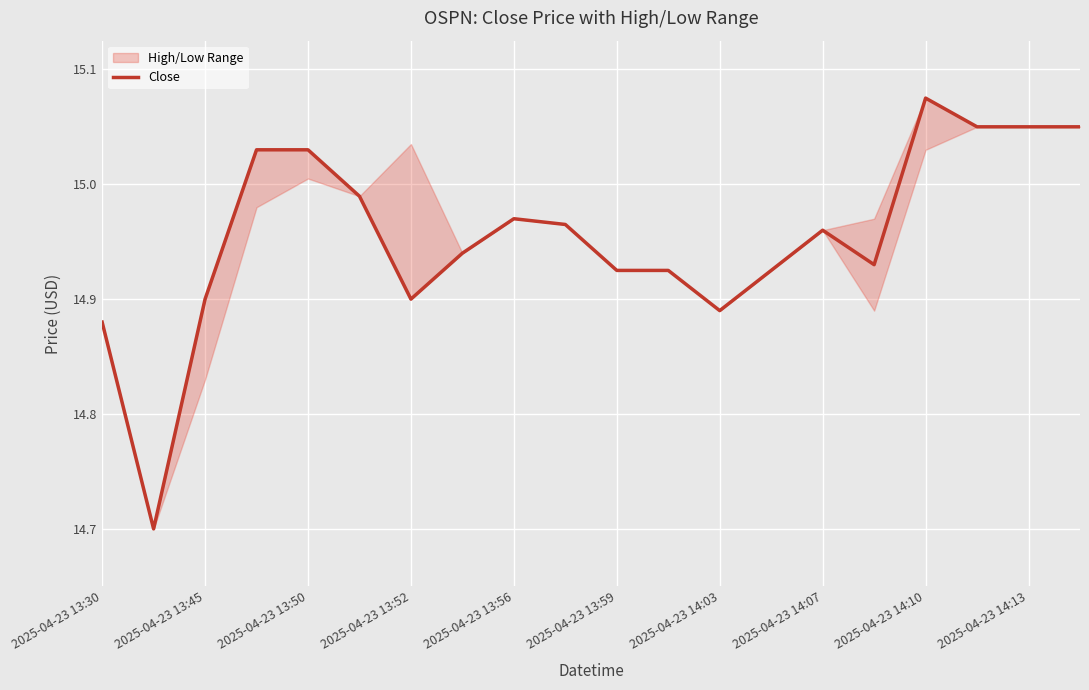

What is the minimum value for Close?

14.7